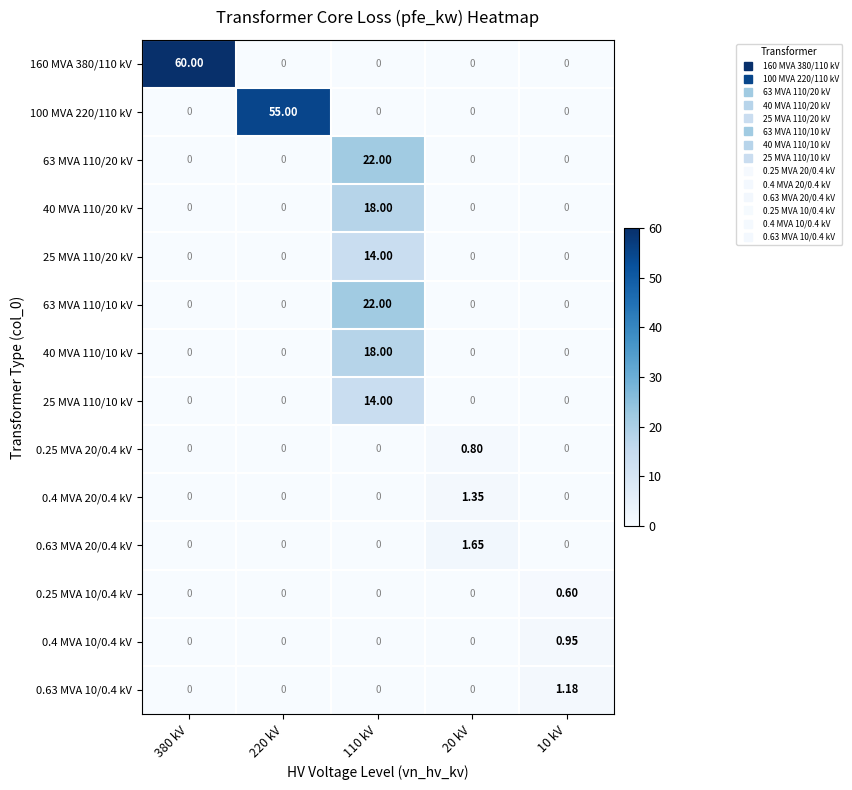

How many data points in 0.25 MVA 20/0.4 kV are above 0?

1